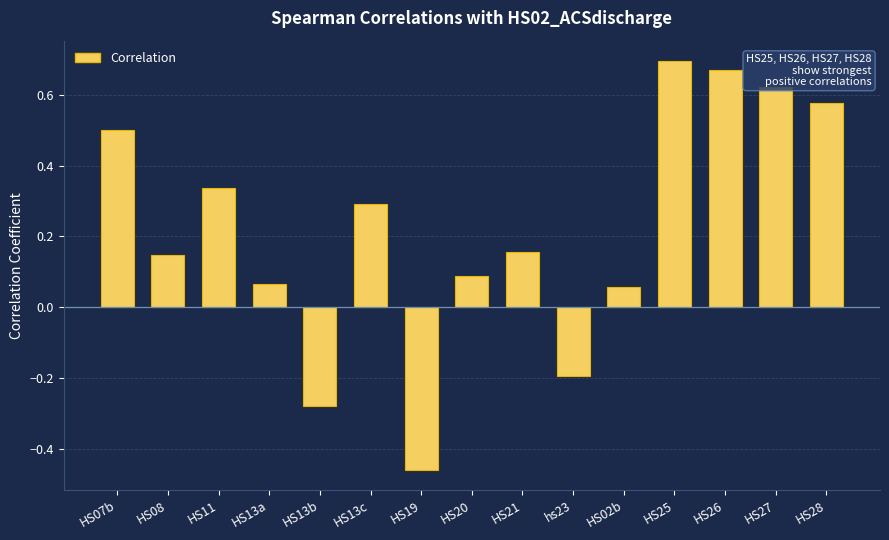

At which label does the data first exceed 0?

HS07b